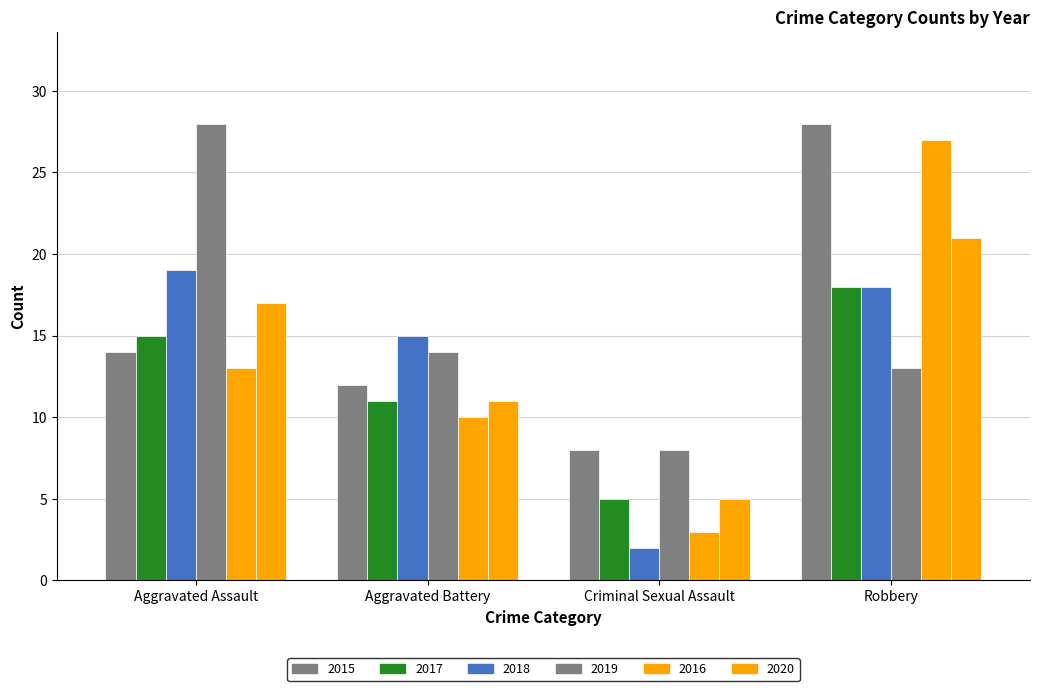

Are the bars horizontal?

No